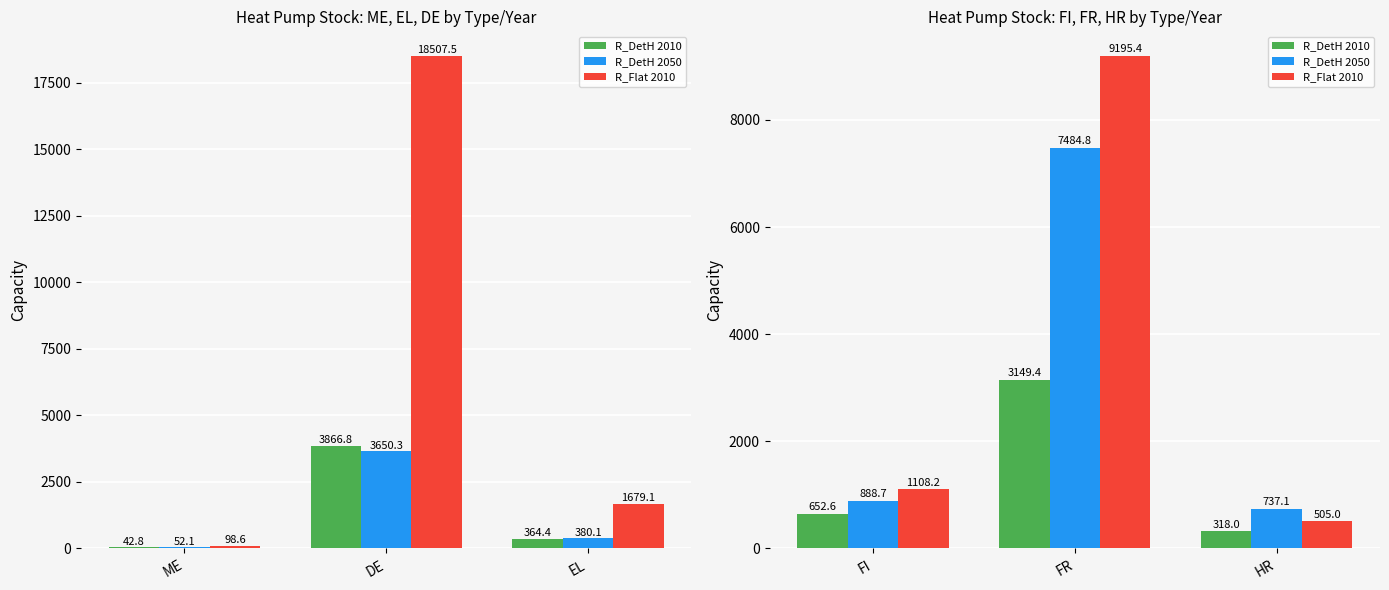

Are the bars grouped side by side (vs. stacked)?

Yes